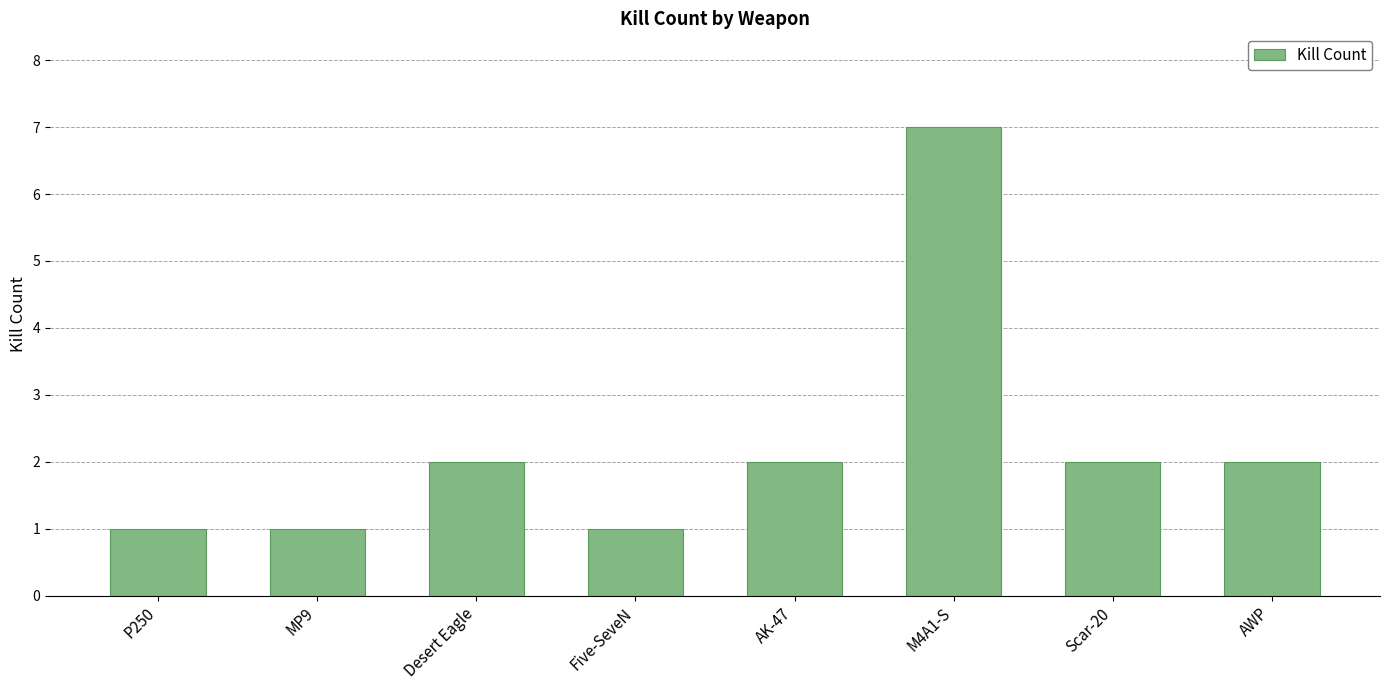

How many bars are there in total?

8